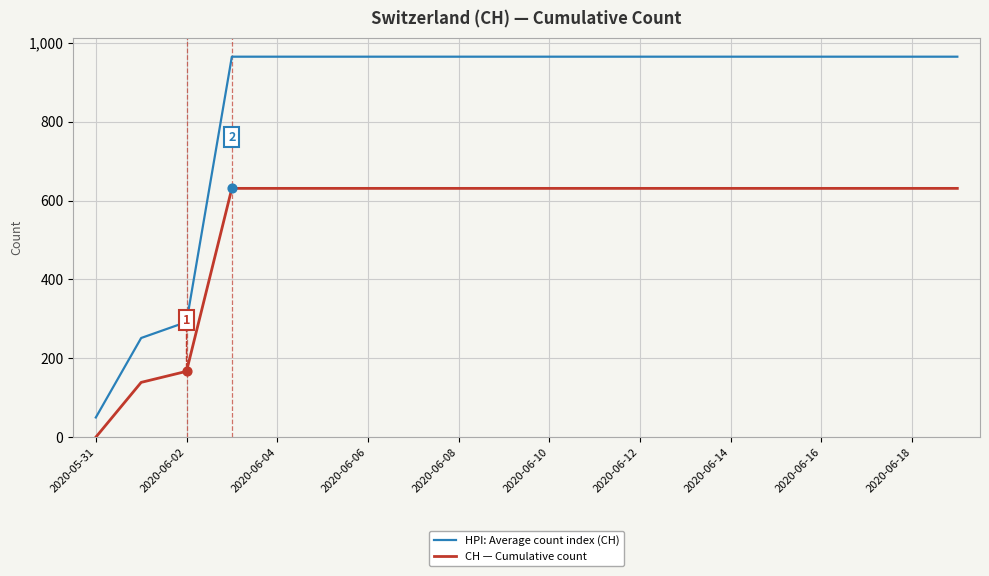

Which series has the largest range (max minus min)?

HPI: Average count index (CH)